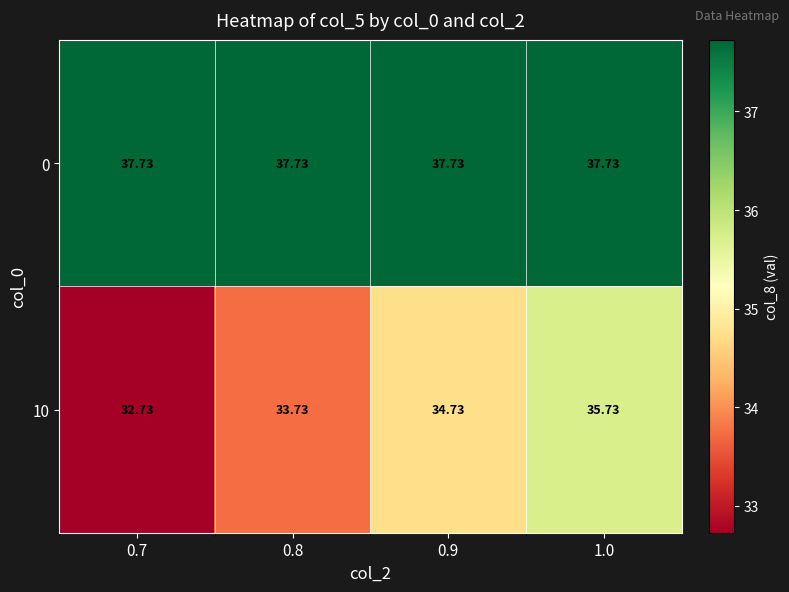

List the series in order of their peak value, lowest first.

10, 0